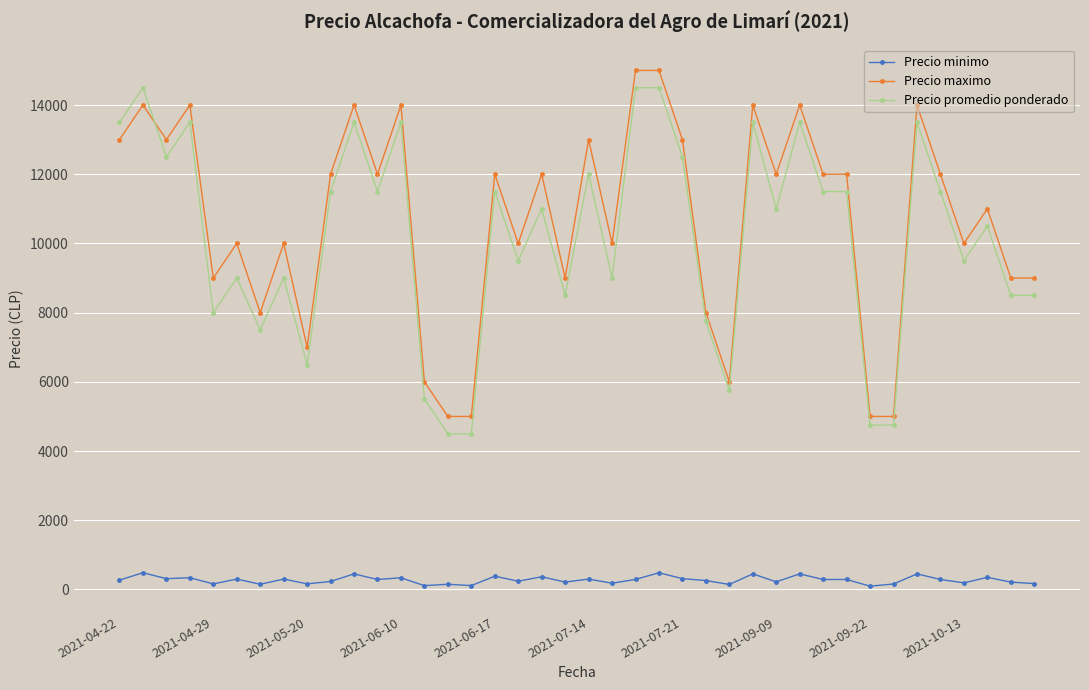

True or false: Precio promedio ponderado has more than 2 points higher than both neighbors.

True